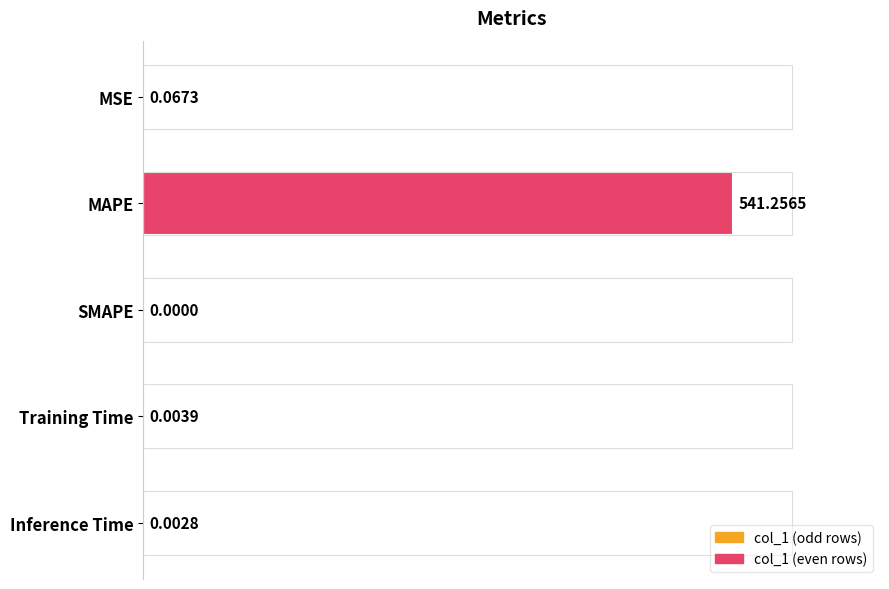

What is the maximum value shown in the chart?

541.3